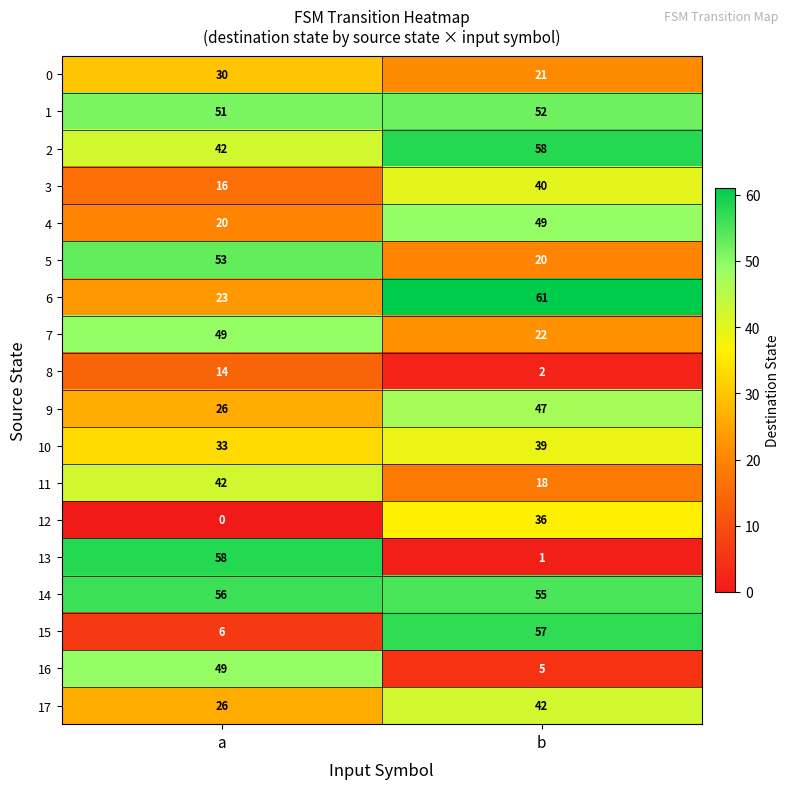

The value of 7 at a is 49. True or false?

True